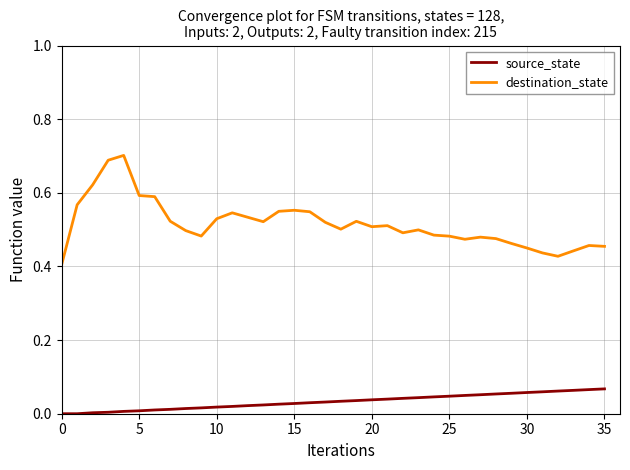

Does the chart have visible grid lines?

Yes